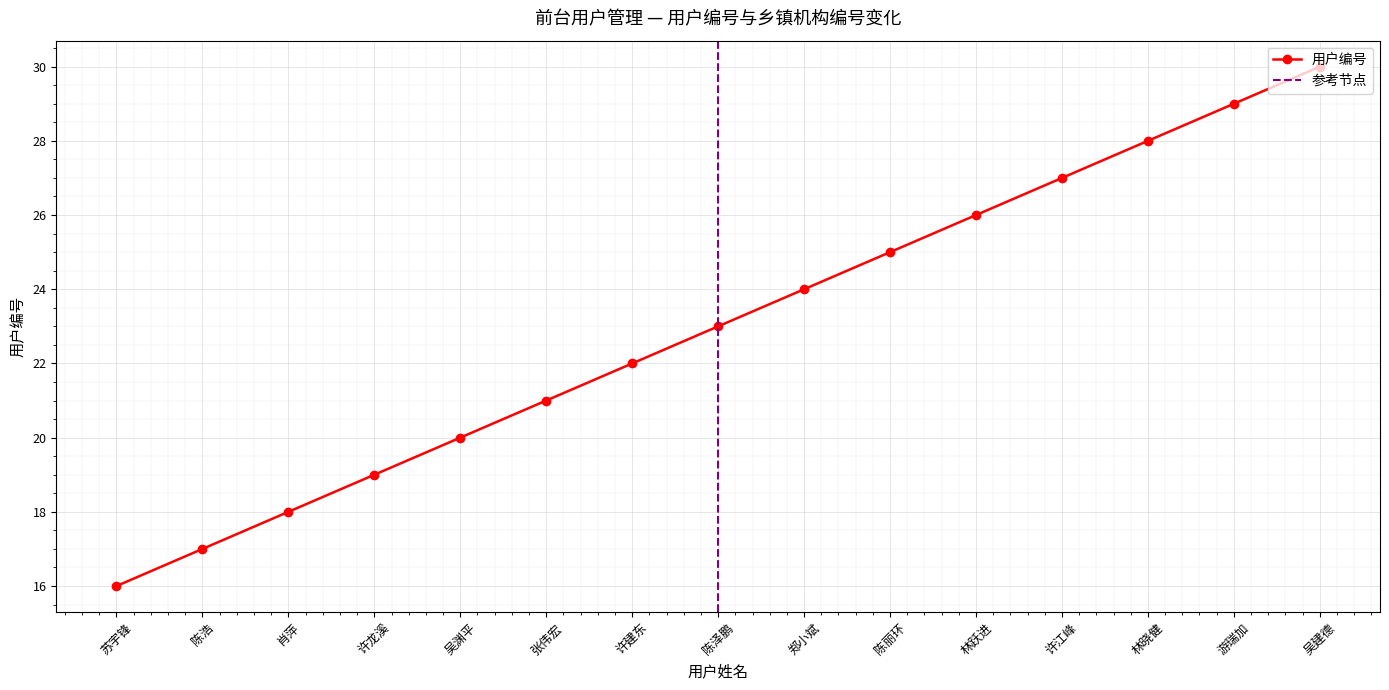

Reading left to right, extract all data points from this chart.

16	17	18	19	20	21	22	23	24	25	26	27	28	29	30